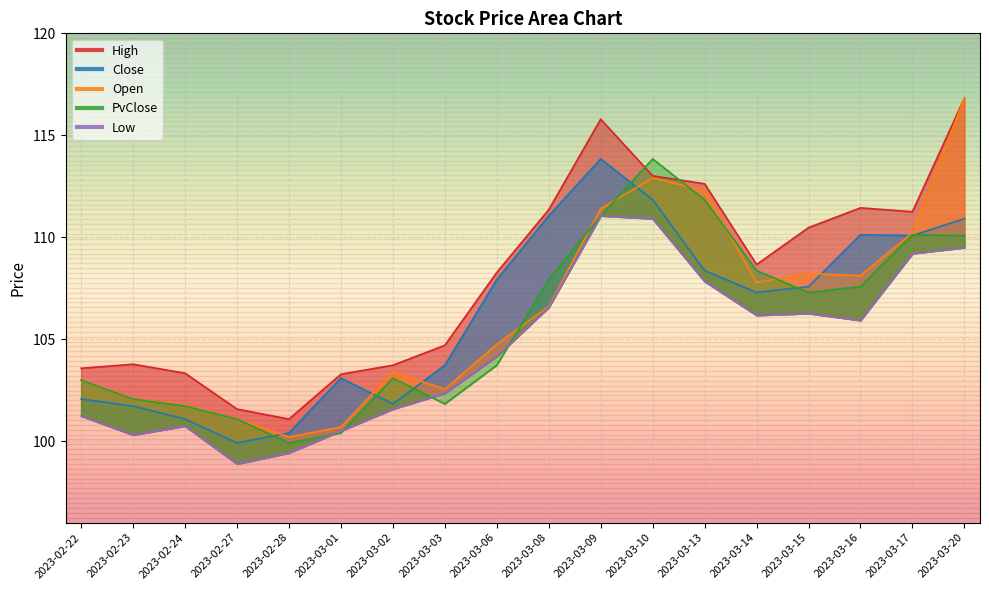

Which has a higher value, 2023-02-22 or 2023-03-14?

2023-03-14